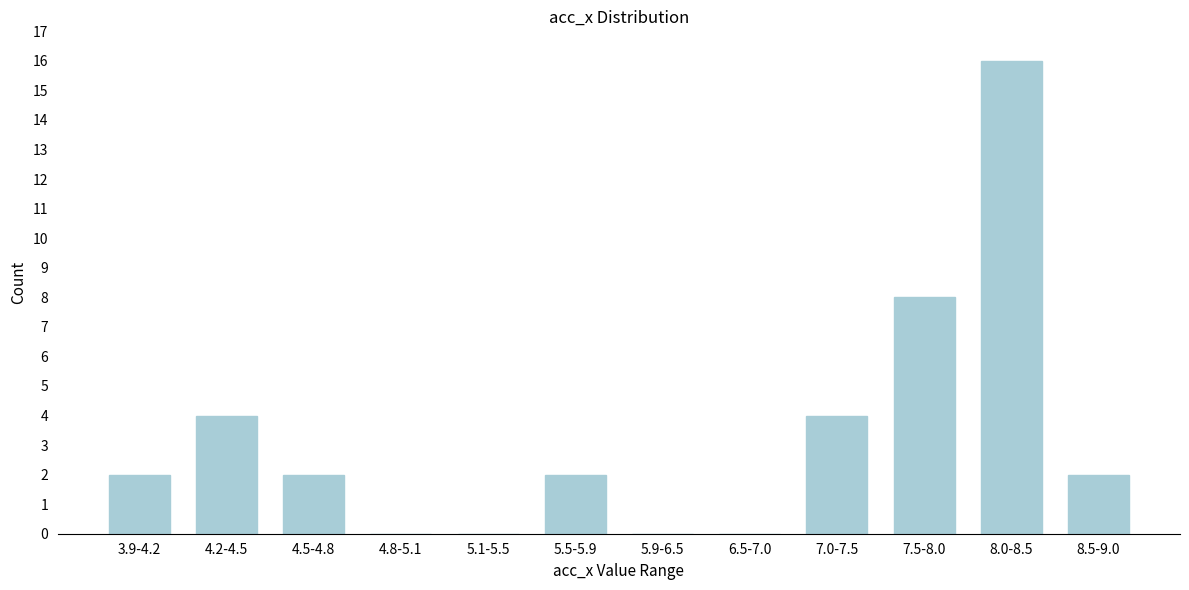

Reading left to right, extract all data points from this chart.

3.9-4.2=2	4.2-4.5=4	4.5-4.8=2	4.8-5.1=0	5.1-5.5=0	5.5-5.9=2	5.9-6.5=0	6.5-7.0=0	7.0-7.5=4	7.5-8.0=8	8.0-8.5=16	8.5-9.0=2